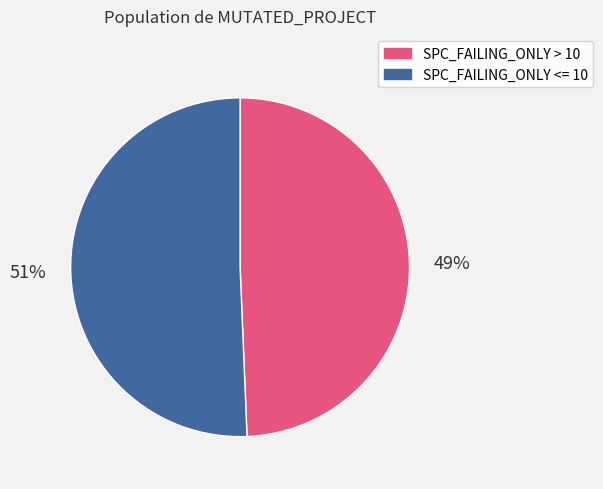

Is there any slice that represents more than half of the pie?

Yes